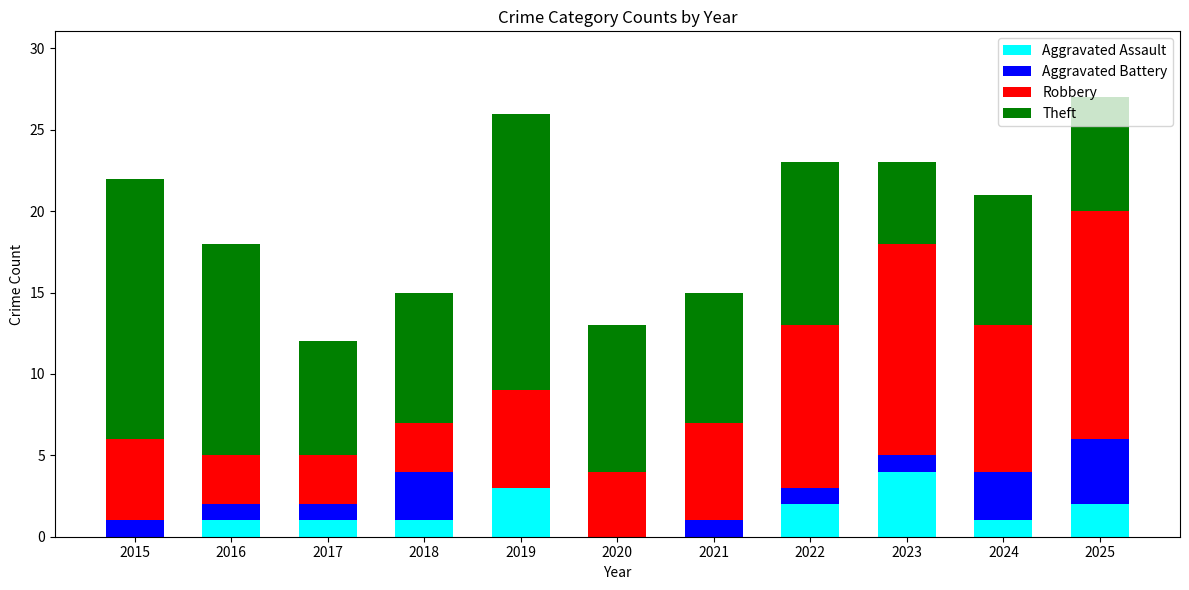

What is the total value across all series at 2022?

23